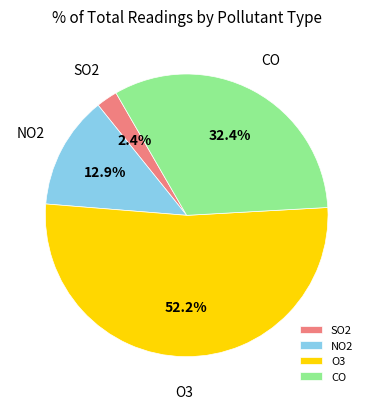

Which slice is the smallest?

SO2